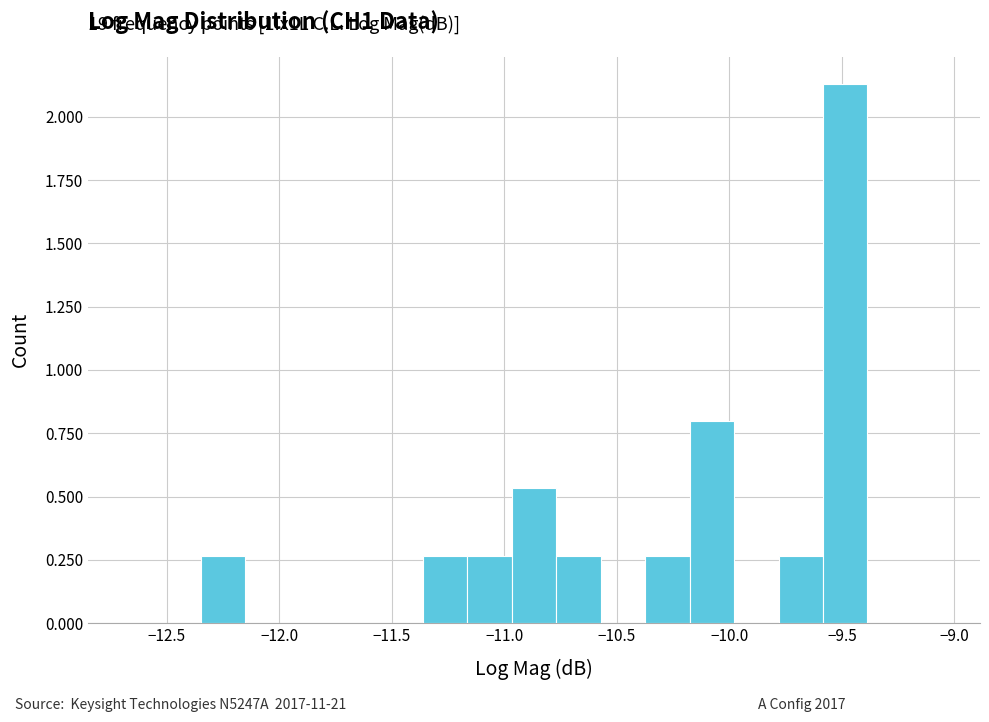

Read against the x-axis, roughly where is the centre of the tallest bar?

-9.50